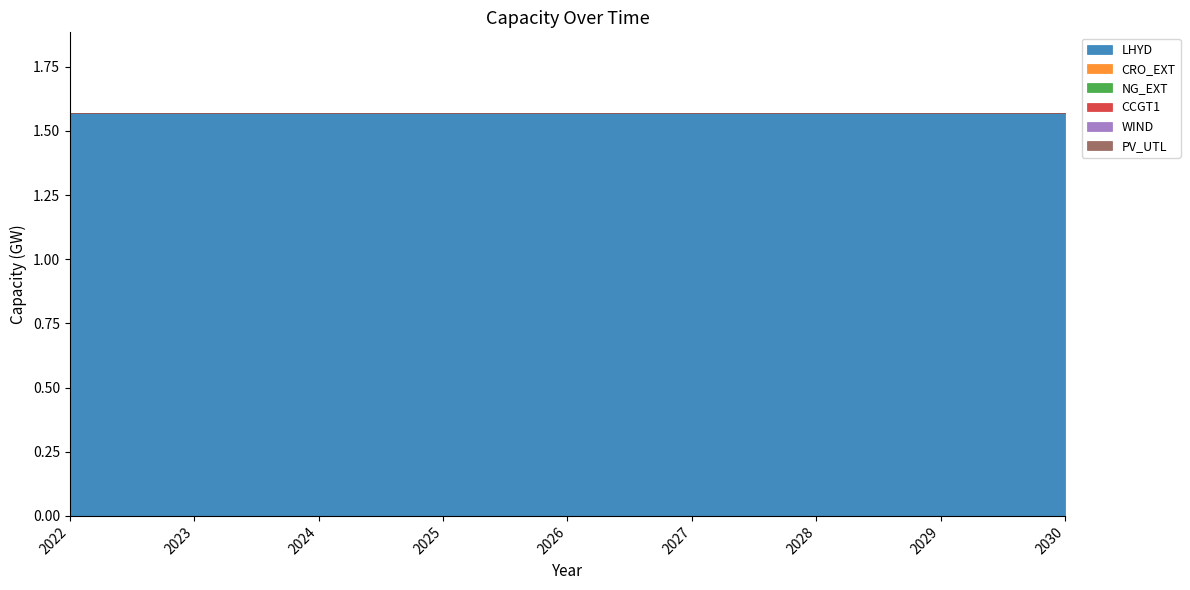

What are all the series names shown in the legend?

LHYD, CRO_EXT, NG_EXT, CCGT1, WIND, PV_UTL